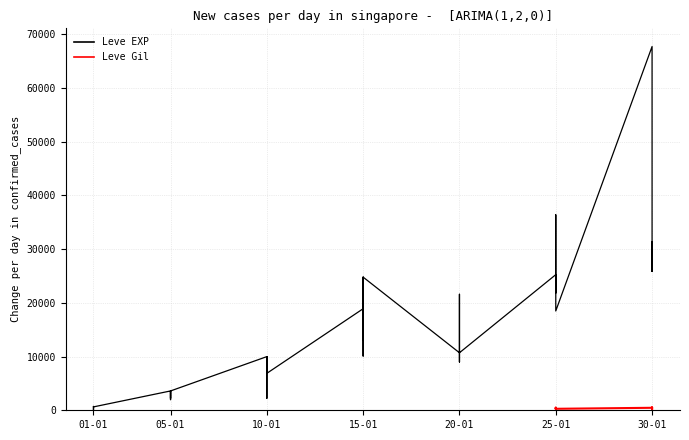

How many values are below 10710?

20